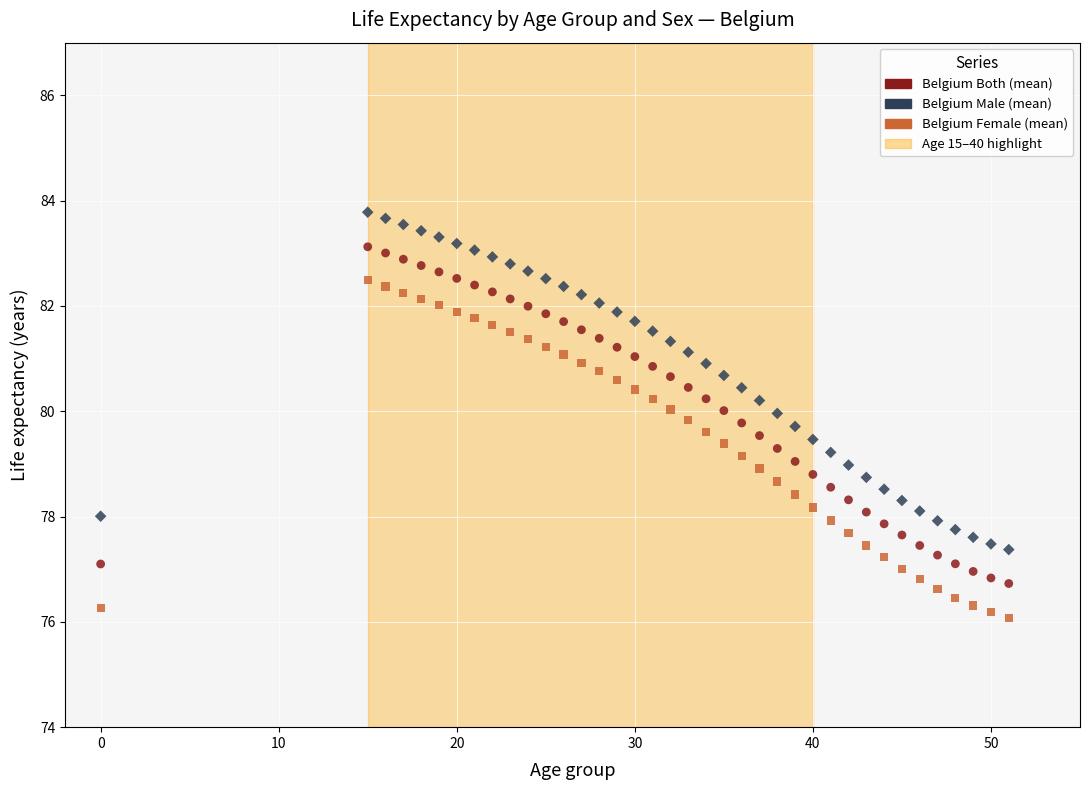

Across all data points, what is the range of X values (max minus min)?

51.0